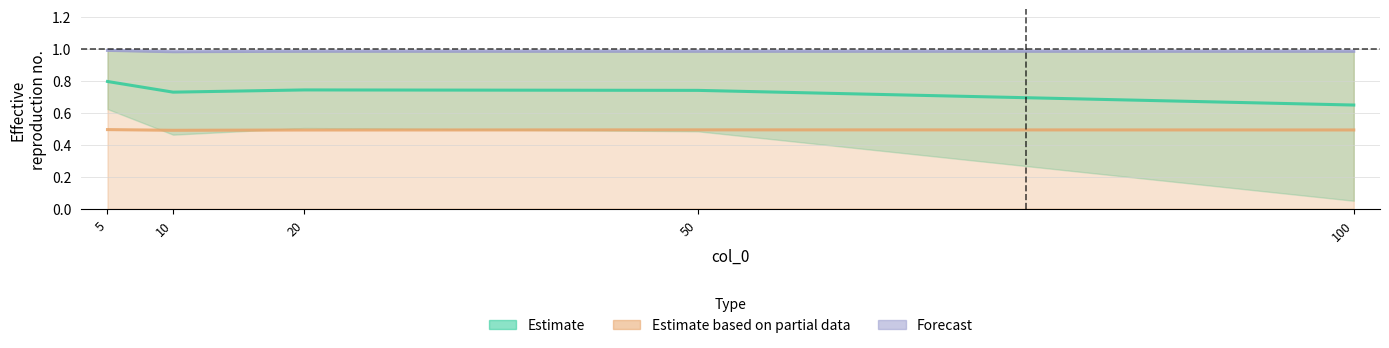

Between 10 and 50, which is larger?

50